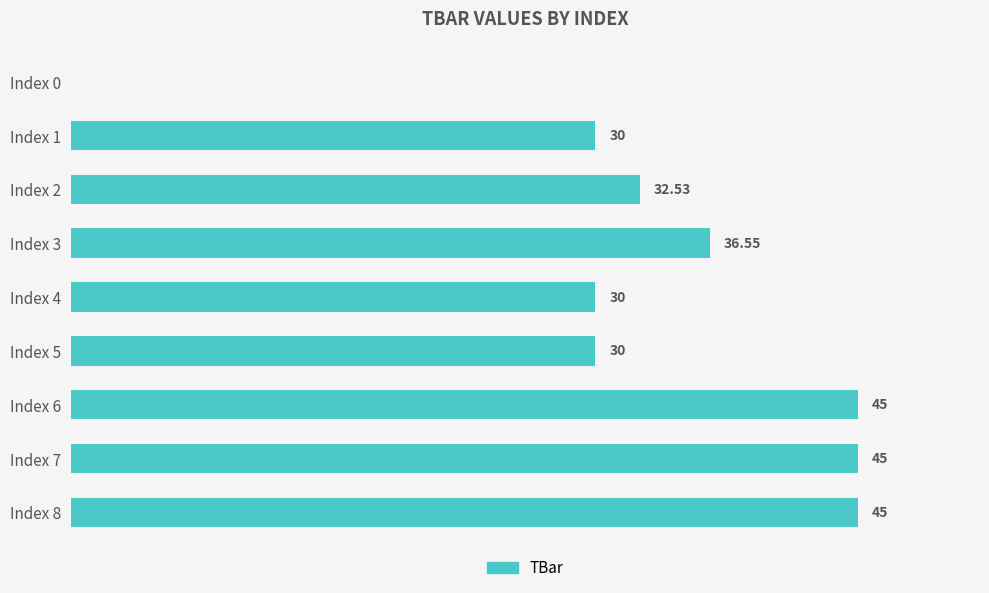

Which has a higher value, Index 5 or Index 3?

Index 3